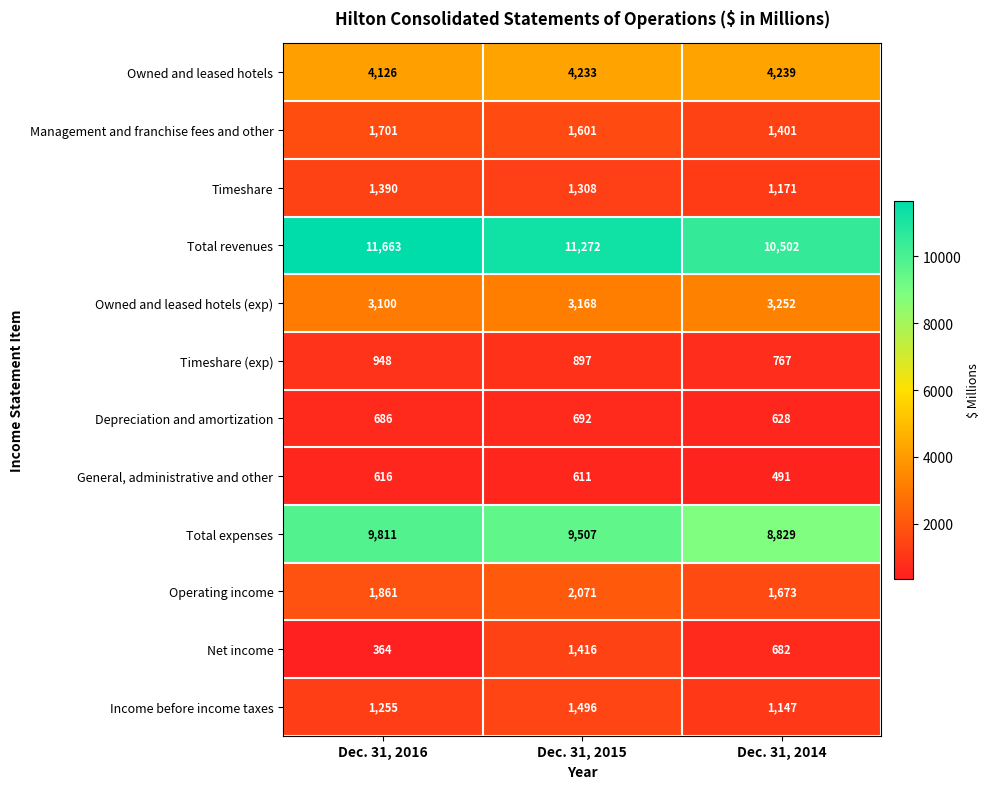

What is the maximum value shown in the chart?

11663